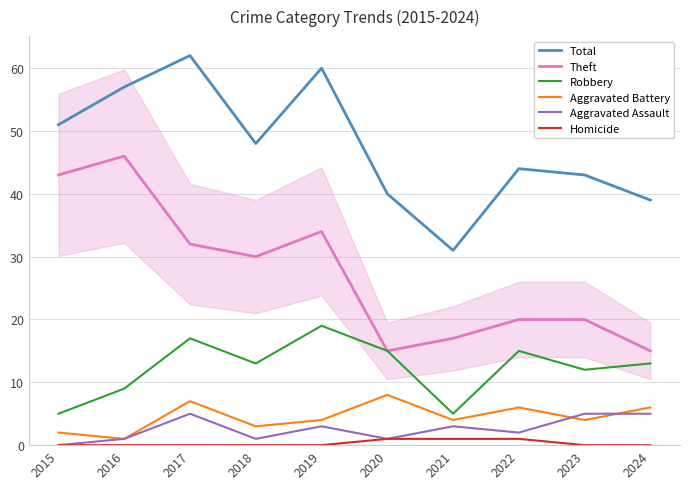

Where does the Robbery series first go above 13?

2017